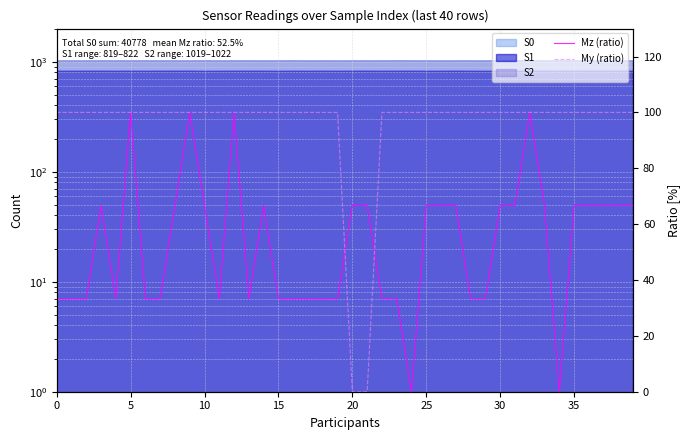

In Mz (ratio), how many points are higher than both neighbors (excluding endpoints)?

6